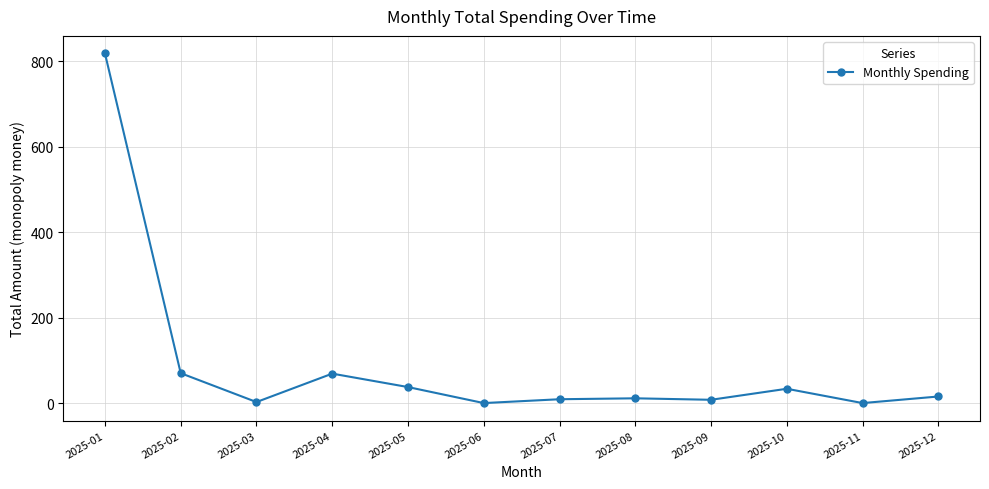

How many values exceed 15?

6